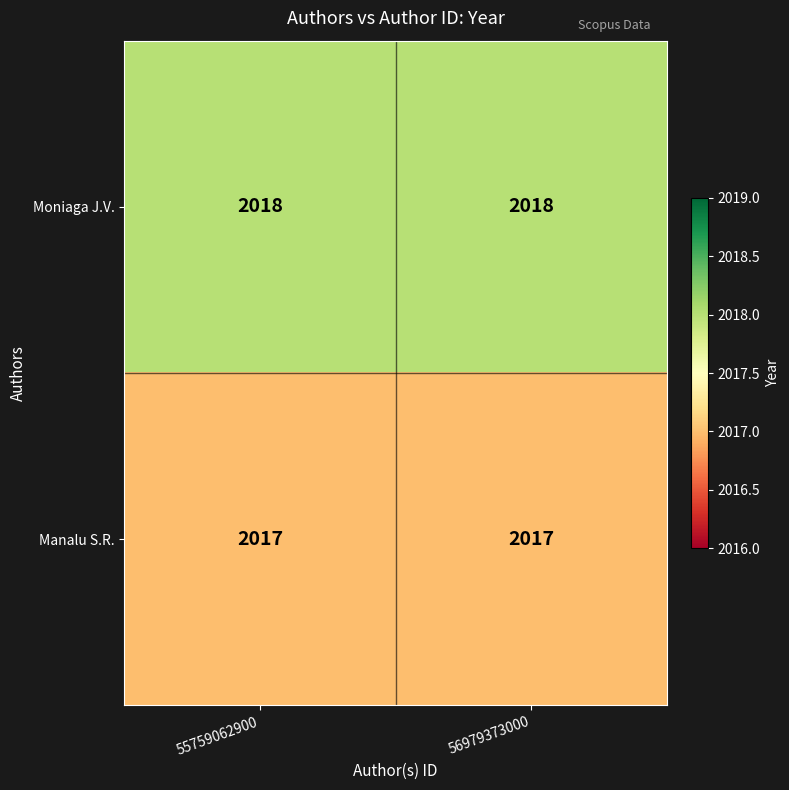

What is the approximate value of Moniaga J.V. at 55759062900?

2018